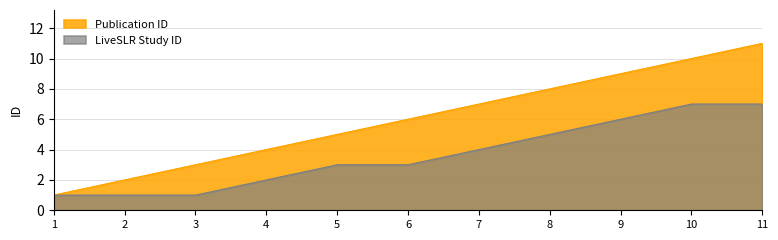

The value of LiveSLR Study ID at 11 is 7. True or false?

True